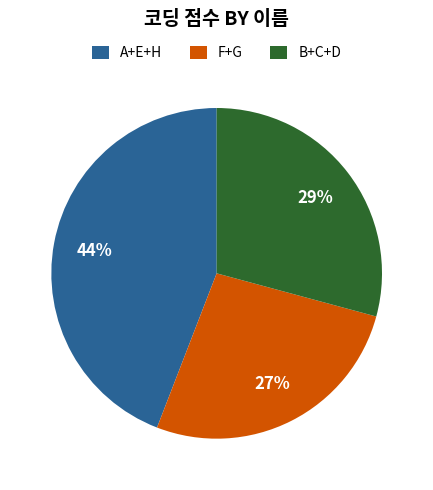

Is there any slice that represents more than half of the pie?

No